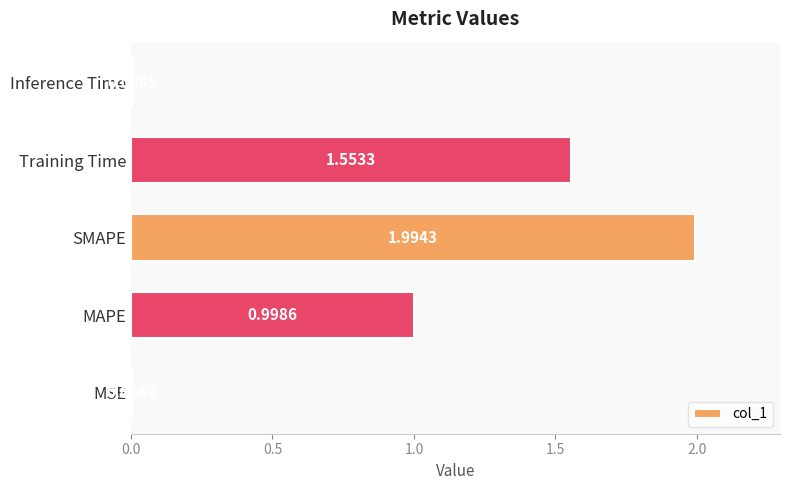

At which label is the value closest to 0?

MSE